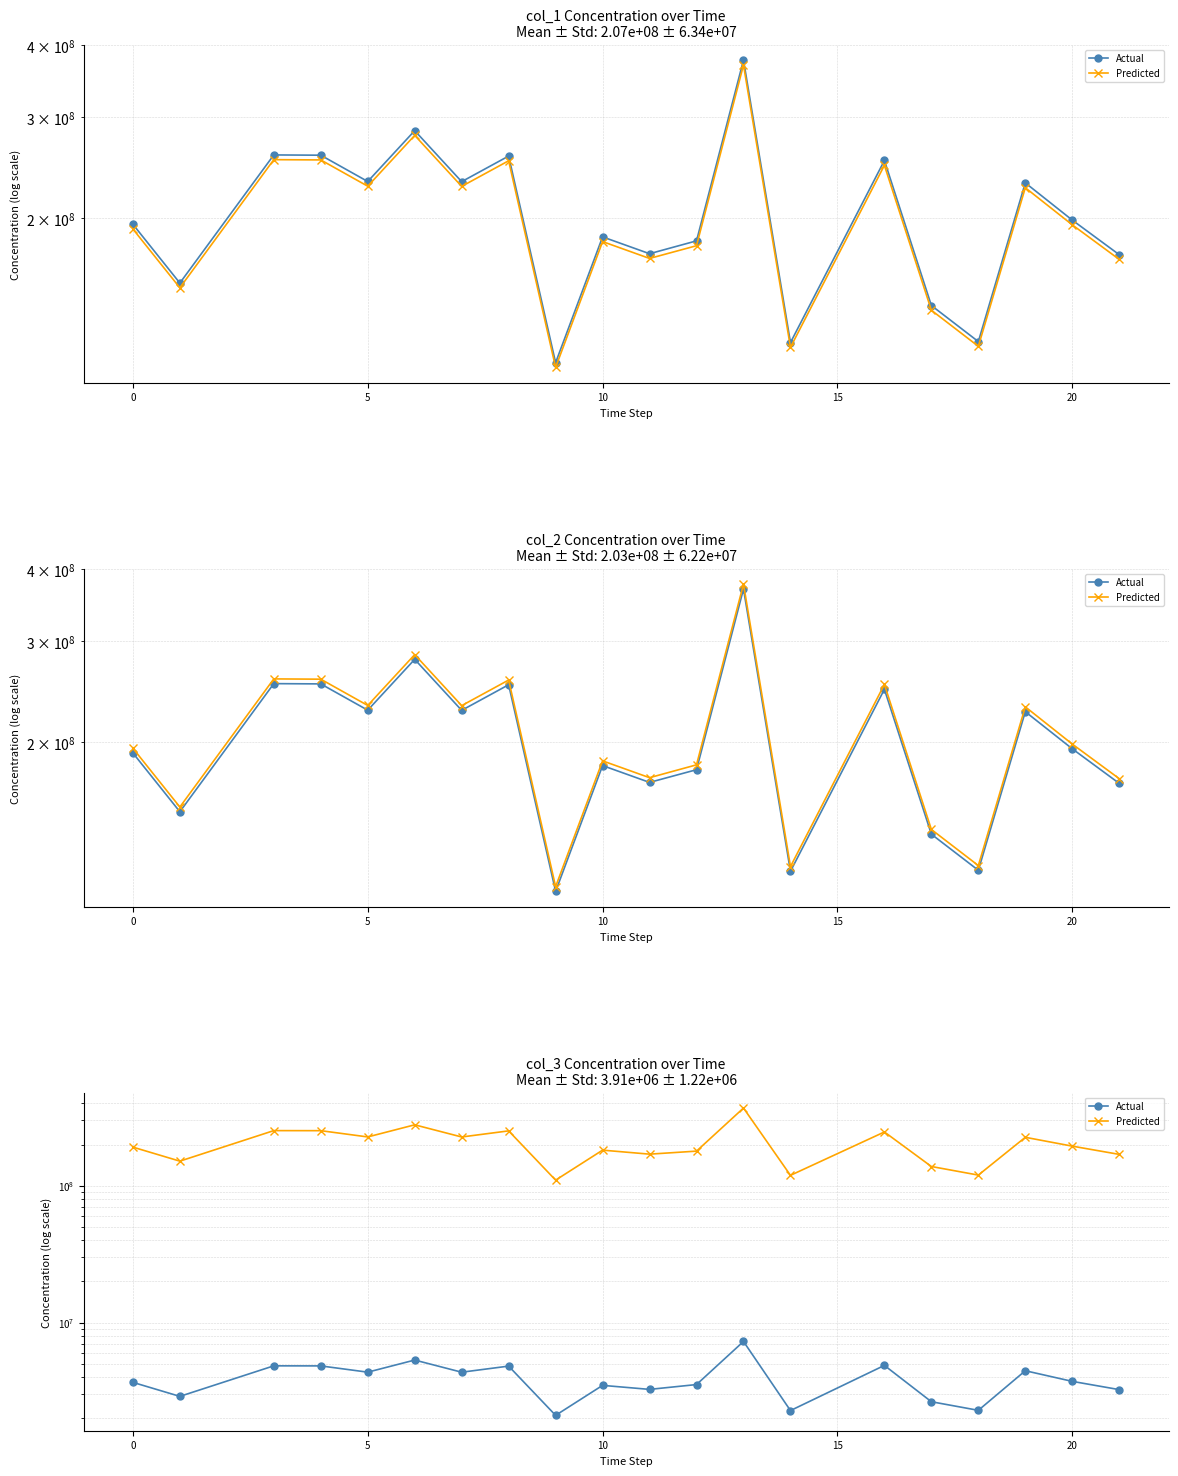

What is the maximum value shown in the chart?

369642045.5